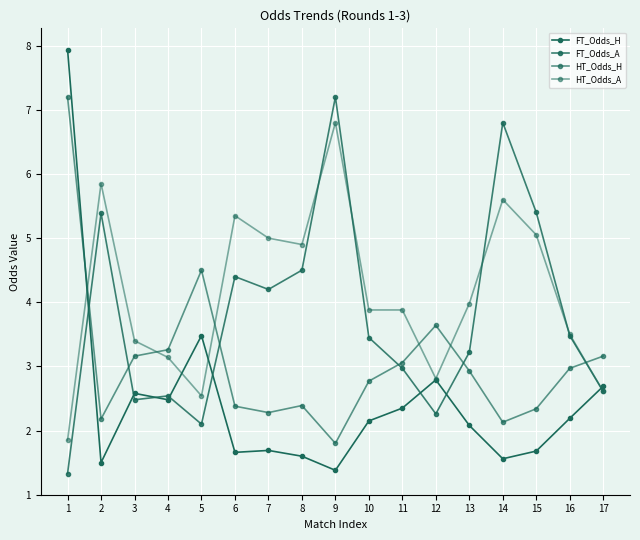

Rank the series at 2 from lowest to highest value.

FT_Odds_H, HT_Odds_H, FT_Odds_A, HT_Odds_A